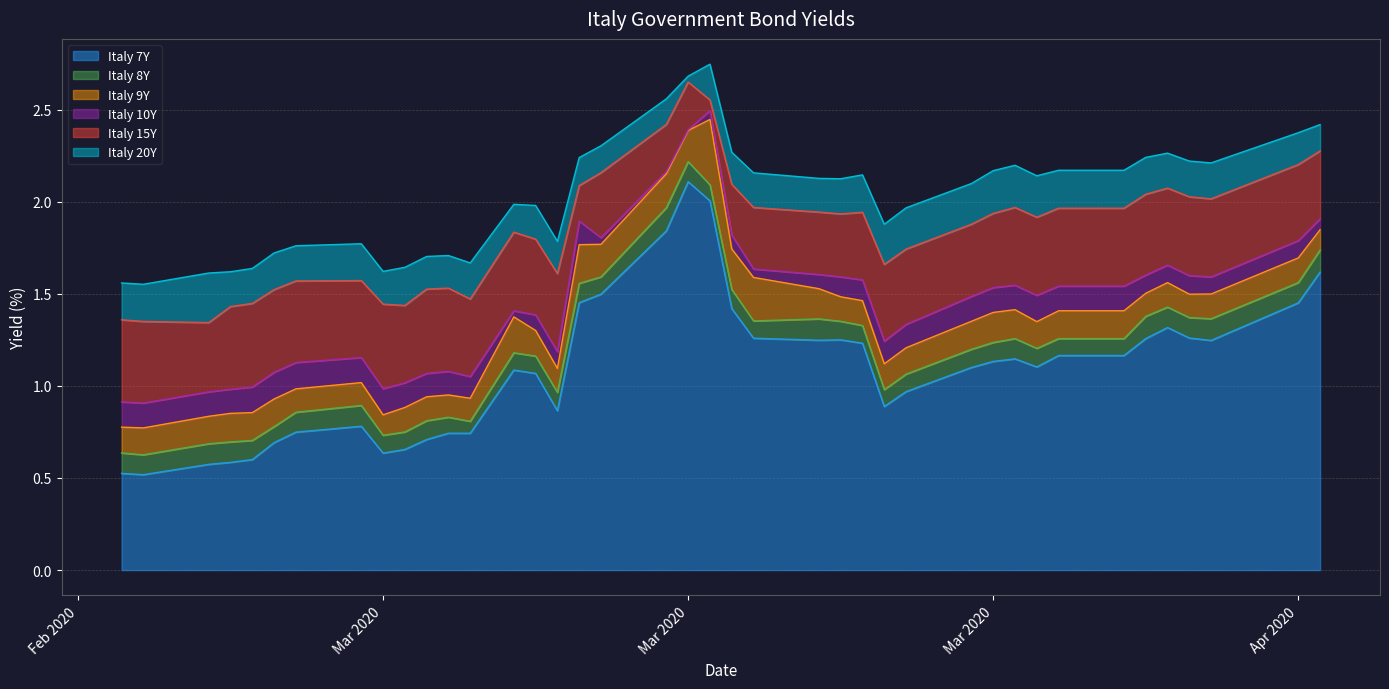

True or false: Italy 9Y and Italy 20Y cross at least once.

False